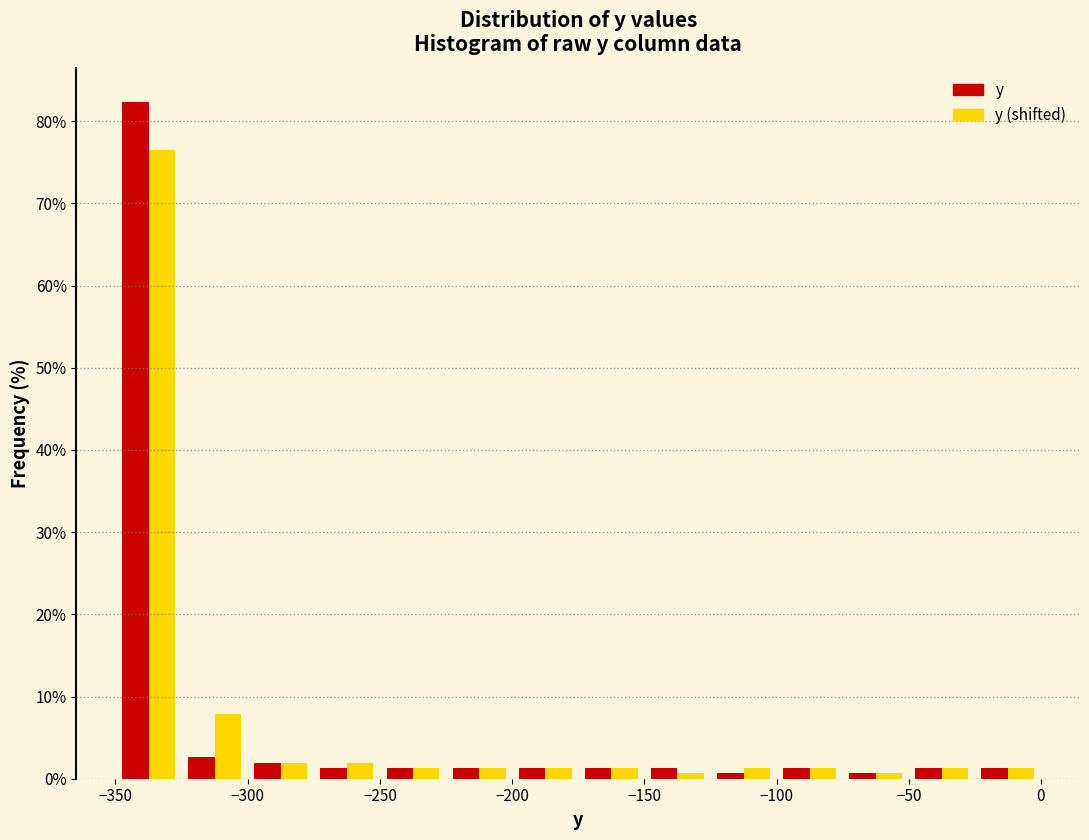

What is the height of the y (shifted) bar covering -250 to -225 on the x-axis? The values are not printed on the chart, so give them approximately, as read against the axis.

1